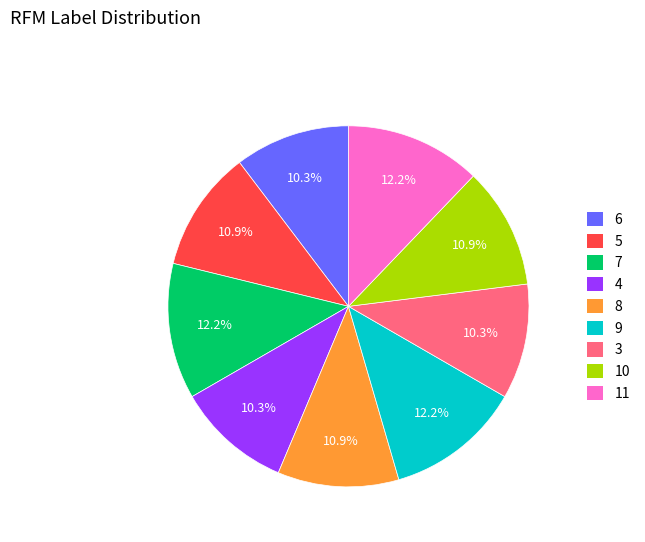

Is the sum of 5 and 7 greater than half?

No